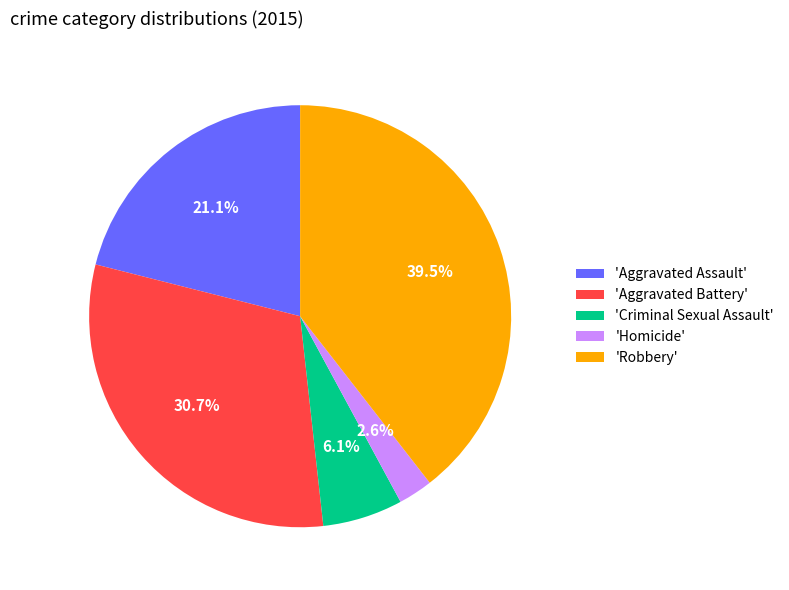

Which slice is the smallest?

'Homicide'